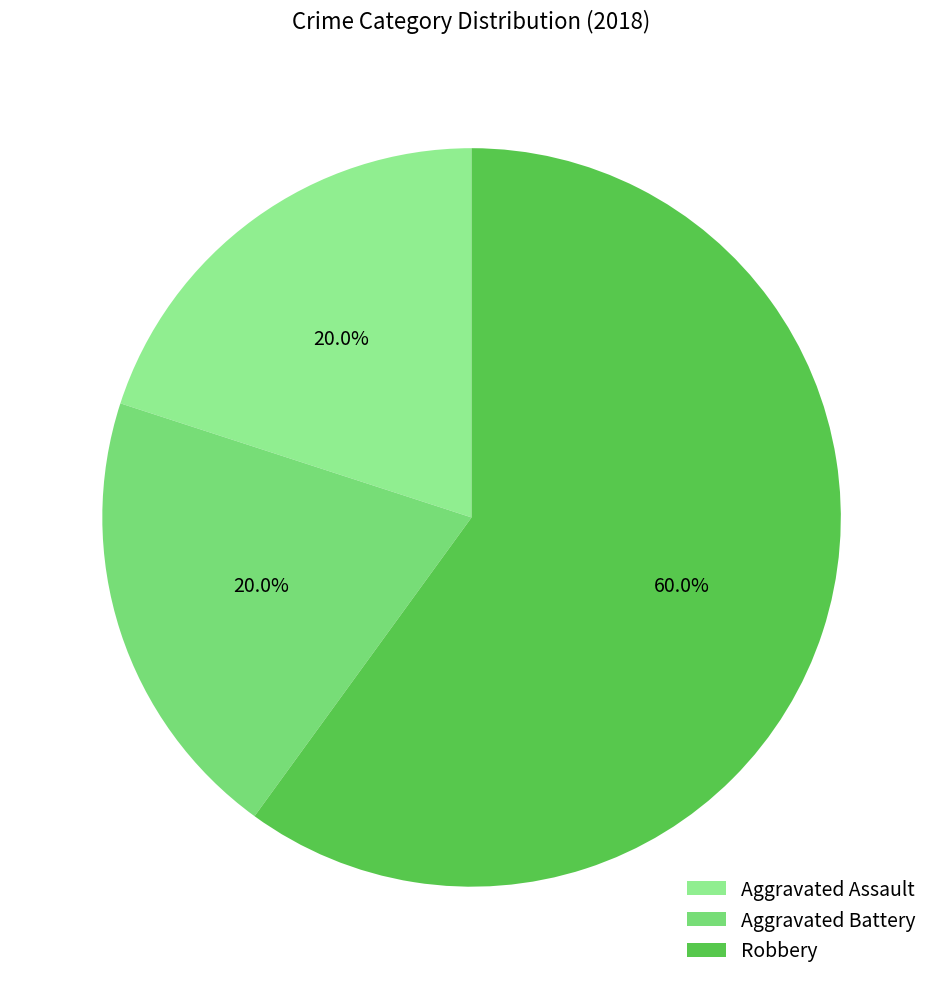

Approximately how many times larger is the value at Aggravated Assault compared to Aggravated Battery?

1.0